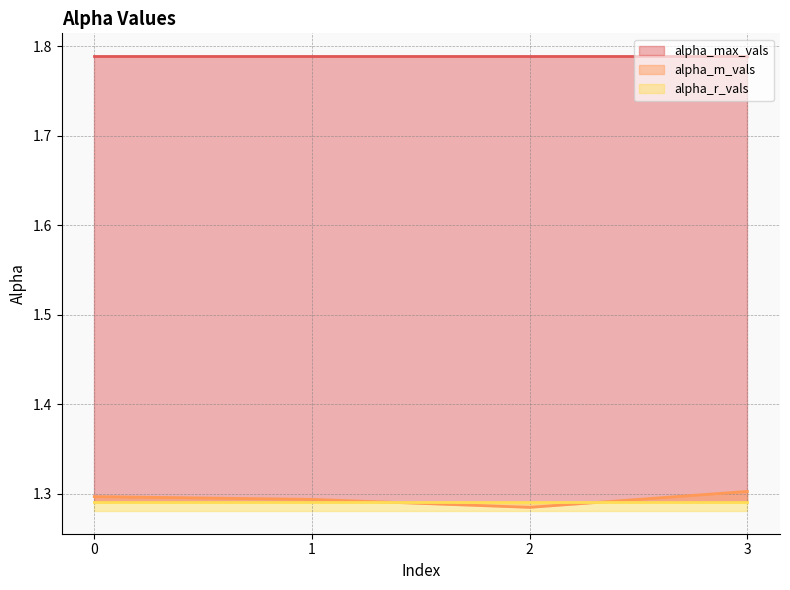

Where is alpha_m_vals nearest to the value 1?

2